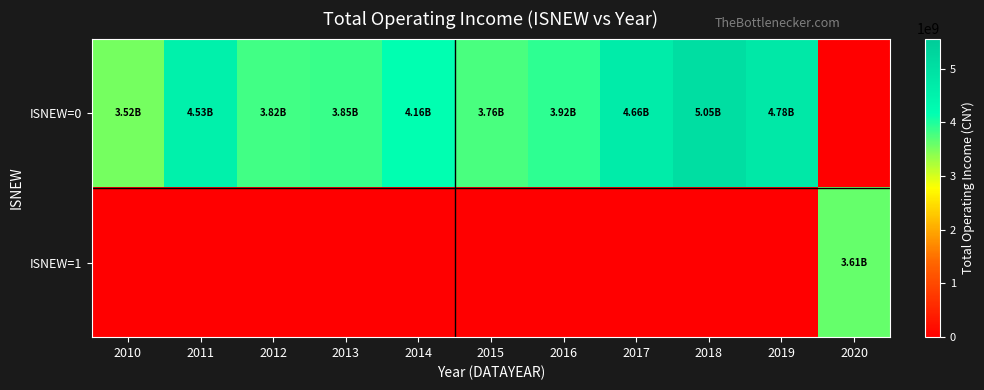

List the series in order of their overall mean, highest first.

row_0, row_1